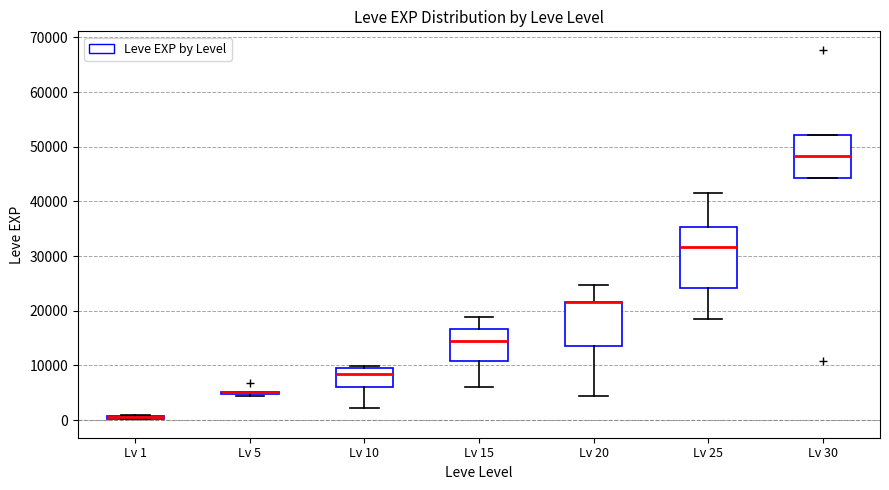

Comparing the boxes themselves (not the whiskers), which one is the tallest?

Lv 25